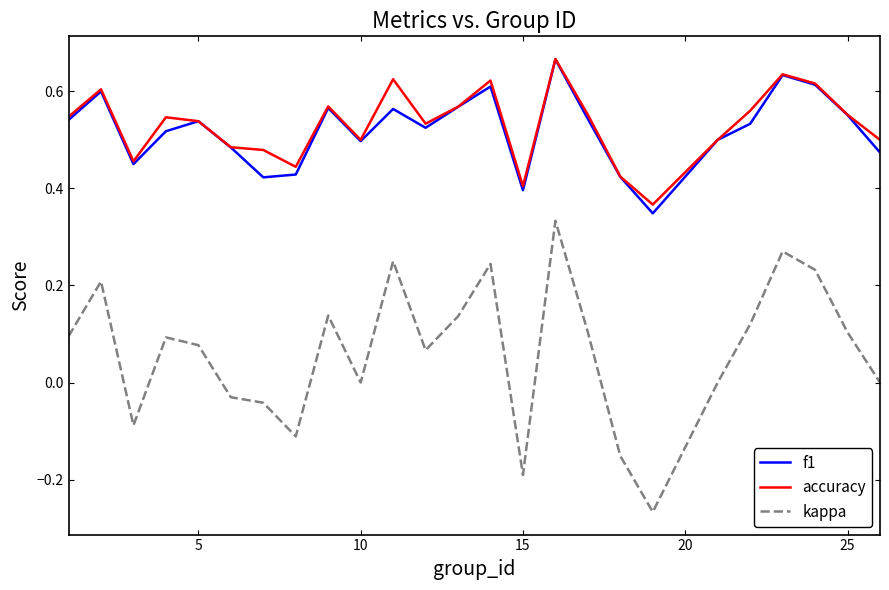

True or false: accuracy and kappa intersect in this chart.

False